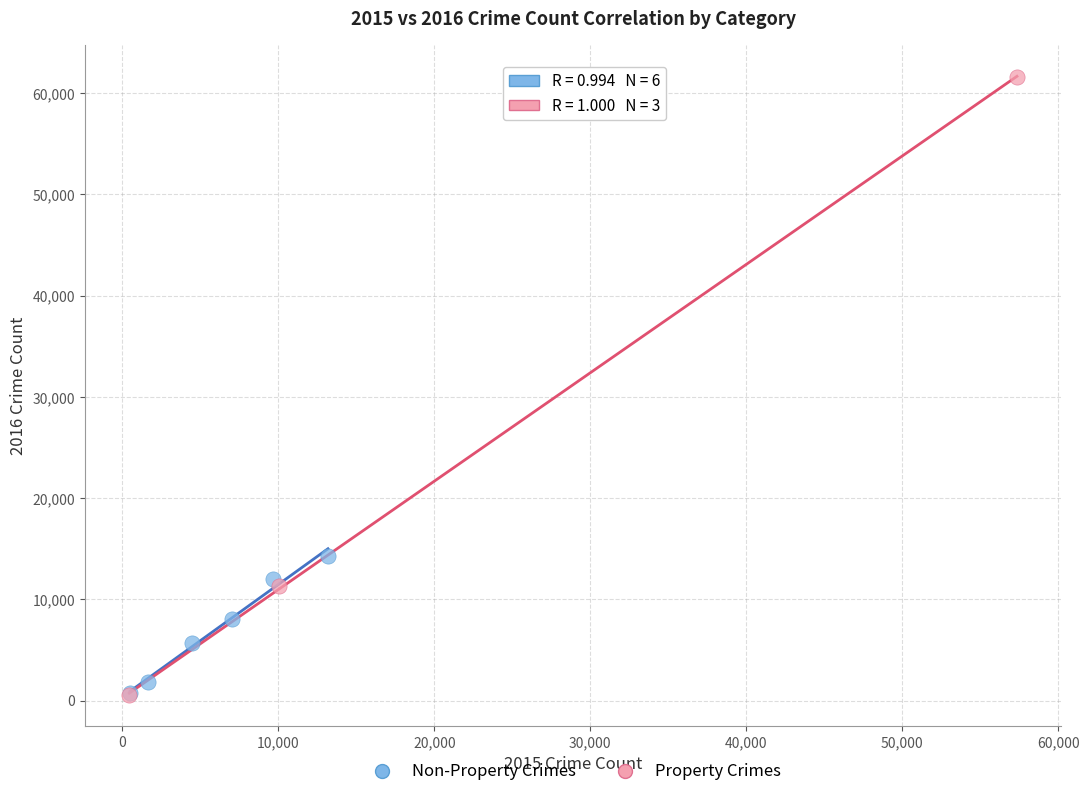

Which series has the widest spread of Y values?

Property Crimes